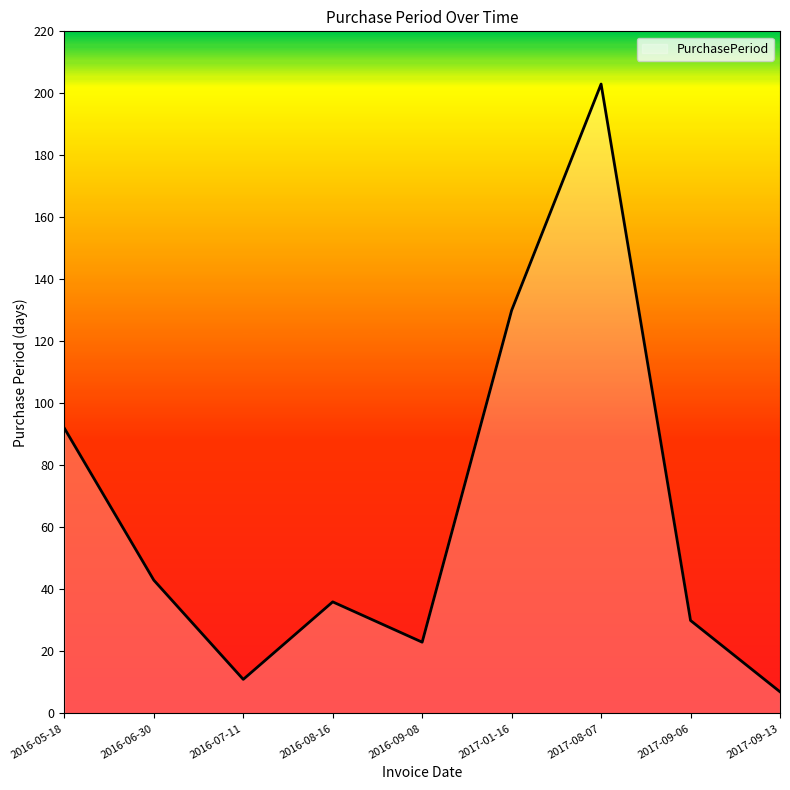

Where is the first local maximum?

2016-08-16